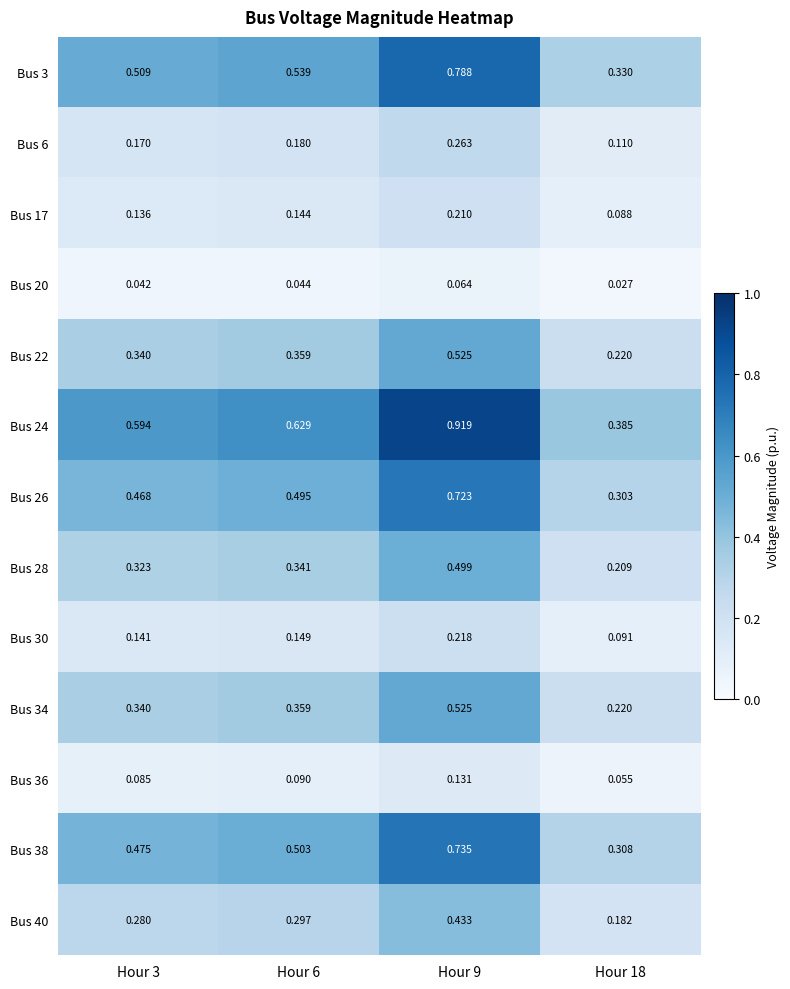

Is the value of Bus 3 at Hour 3 greater than the value of Bus 28 at Hour 6?

Yes